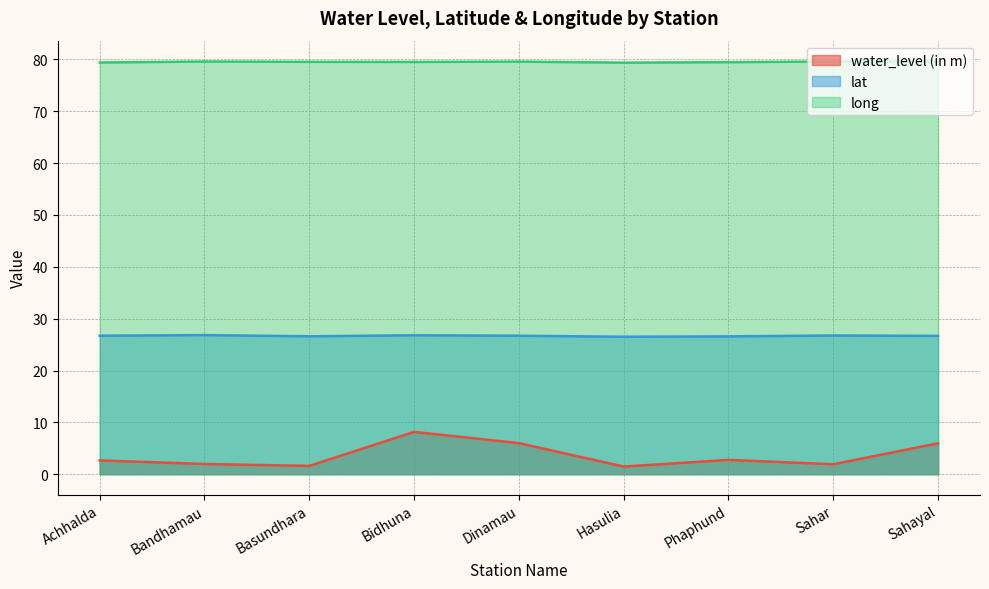

At which category does the chart reach its peak across all series?

Sahayal